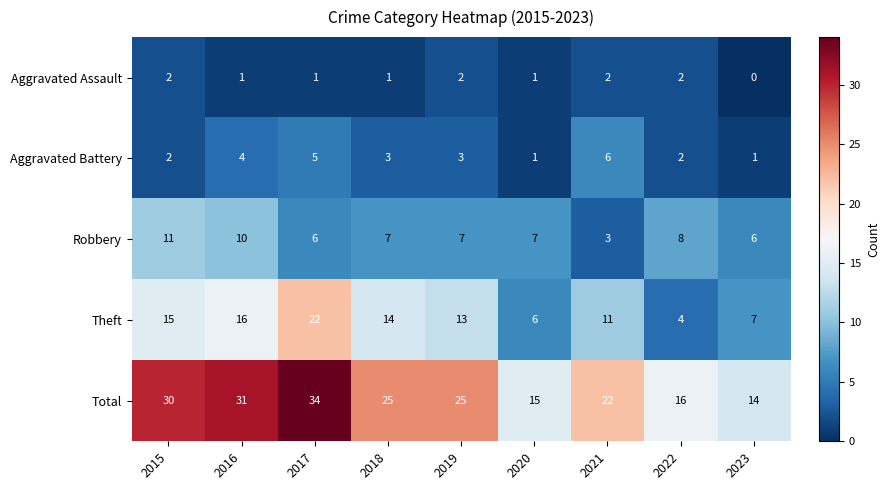

Is it true that Aggravated Assault equals 2 at 2019?

True